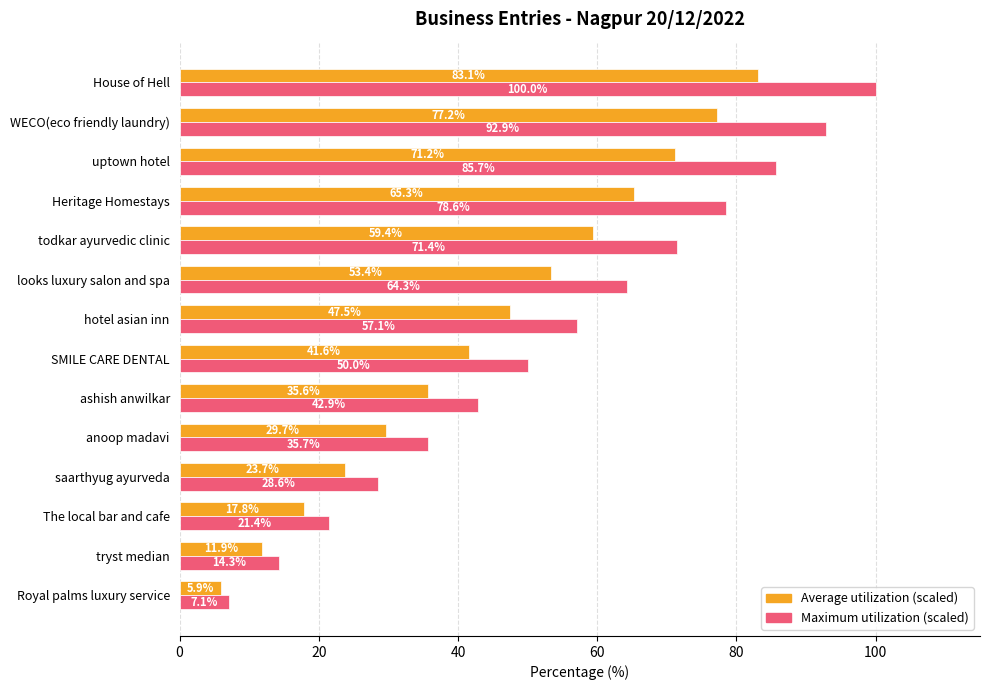

What is the difference between the highest and lowest values at uptown hotel?

14.5